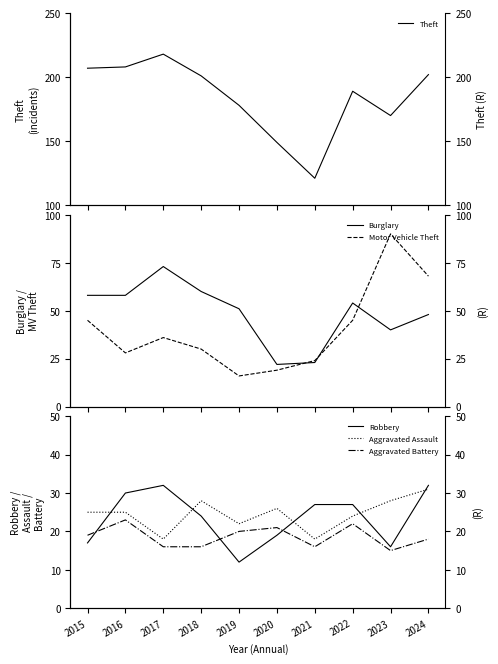

Reading right to left, transcribe all the data shown in this chart.

Theft: 2024=202	2023=170	2022=189	2021=121	2020=149	2019=178	2018=201	2017=218	2016=208	2015=207
Burglary: 2024=48	2023=40	2022=54	2021=23	2020=22	2019=51	2018=60	2017=73	2016=58	2015=58
Motor Vehicle Theft: 2024=68	2023=90	2022=45	2021=24	2020=19	2019=16	2018=30	2017=36	2016=28	2015=45
Robbery: 2024=32	2023=16	2022=27	2021=27	2020=19	2019=12	2018=24	2017=32	2016=30	2015=17
Aggravated Assault: 2024=31	2023=28	2022=24	2021=18	2020=26	2019=22	2018=28	2017=18	2016=25	2015=25
Aggravated Battery: 2024=18	2023=15	2022=22	2021=16	2020=21	2019=20	2018=16	2017=16	2016=23	2015=19